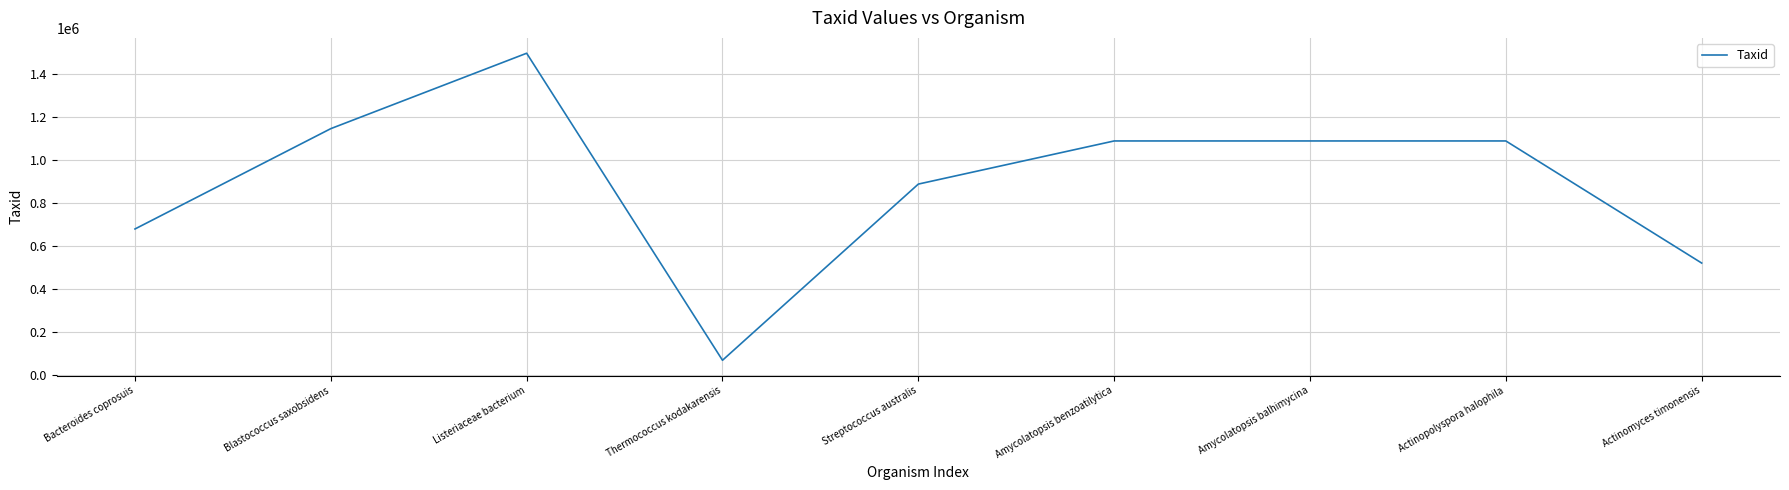

Which has a higher value, Actinomyces timonensis or Listeriaceae bacterium?

Listeriaceae bacterium